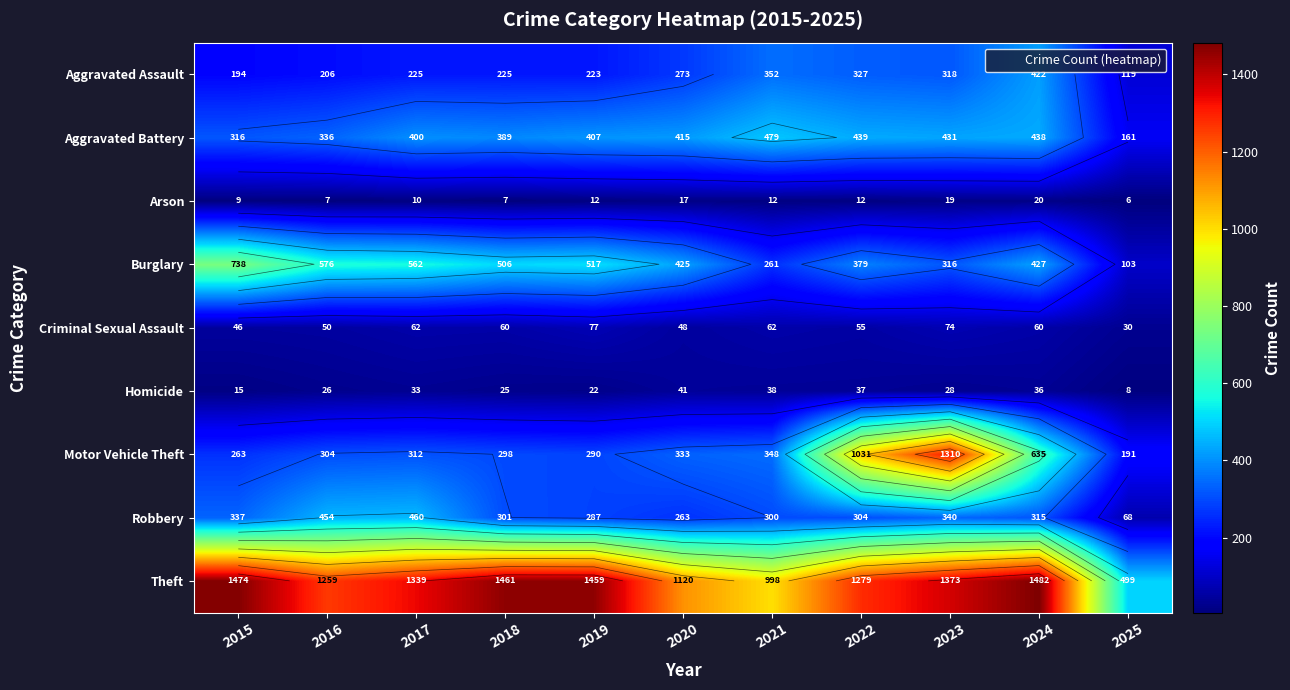

How many data points does each series have?

11